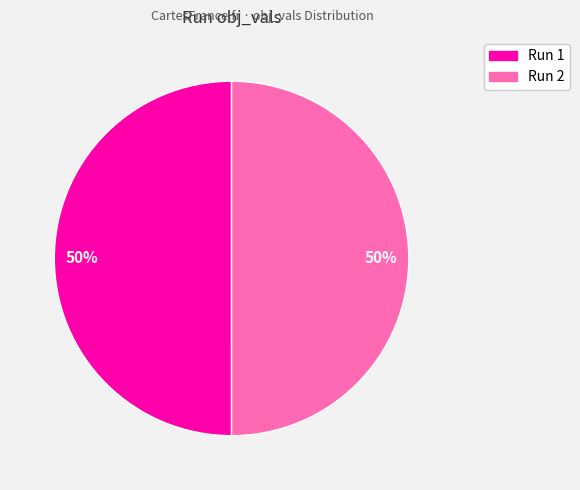

To the nearest percent, what is the average slice percentage?

50%